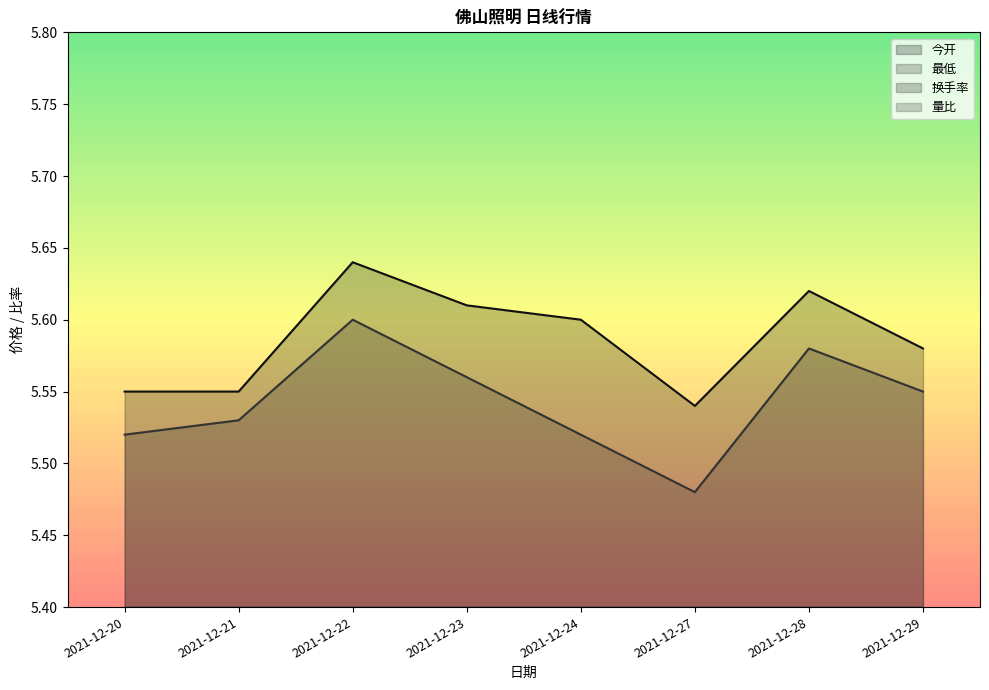

What is the spread (max minus min) of values at 2021-12-23?

5.6